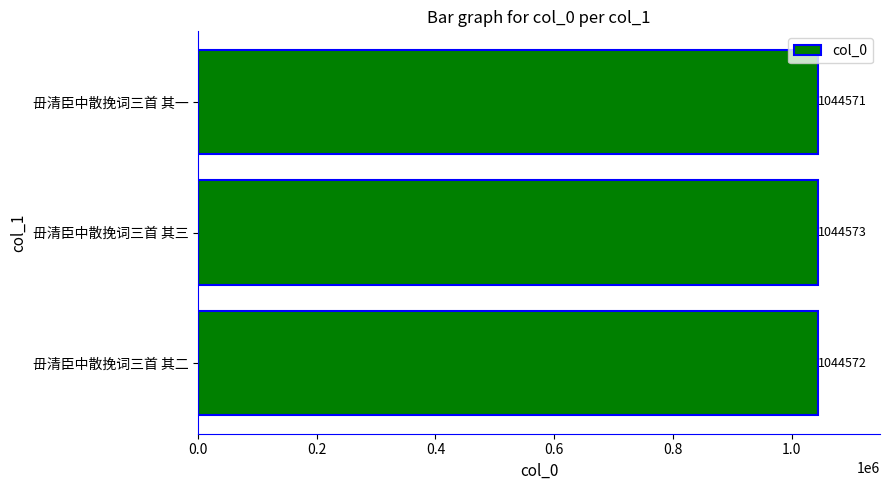

Reading bottom to top, transcribe all the data shown in this chart.

毌清臣中散挽词三首 其二=1044572	毌清臣中散挽词三首 其三=1044573	毌清臣中散挽词三首 其一=1044571